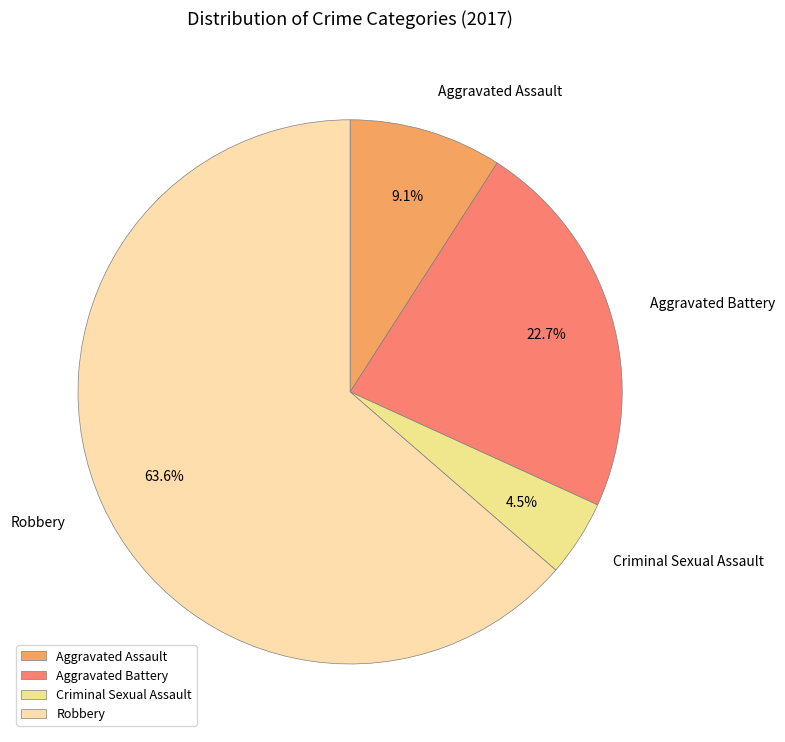

To the nearest percent, what is the combined percentage of Aggravated Assault and Aggravated Battery?

32%